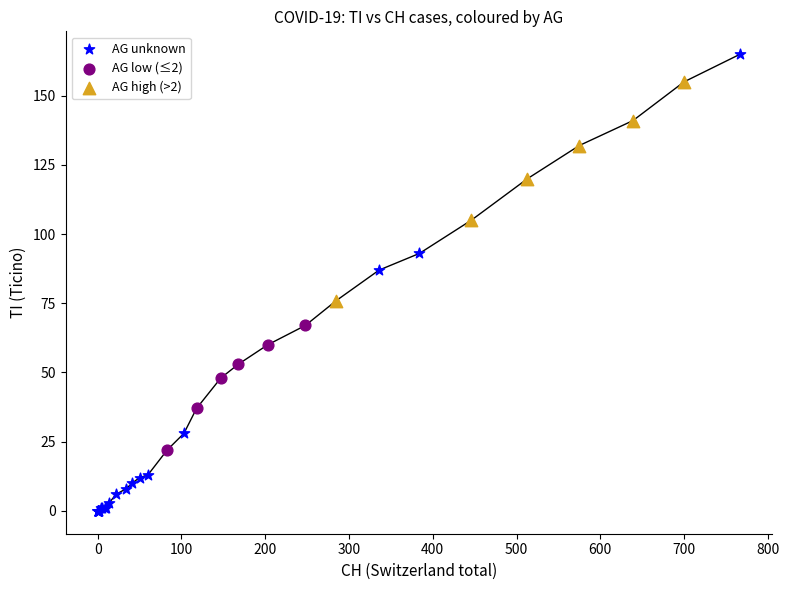

Which series has the largest Y range (max minus min)?

AG unknown